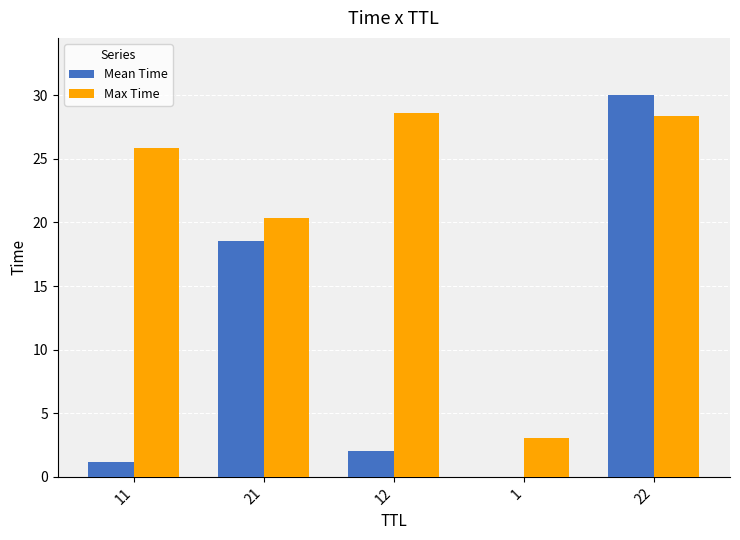

Is it true that Max Time equals 1.9 at 1?

False